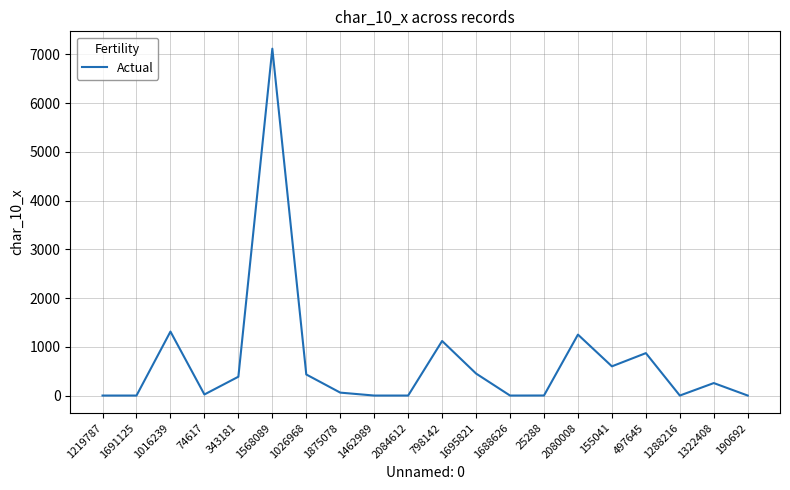

What is the smallest value displayed?

1